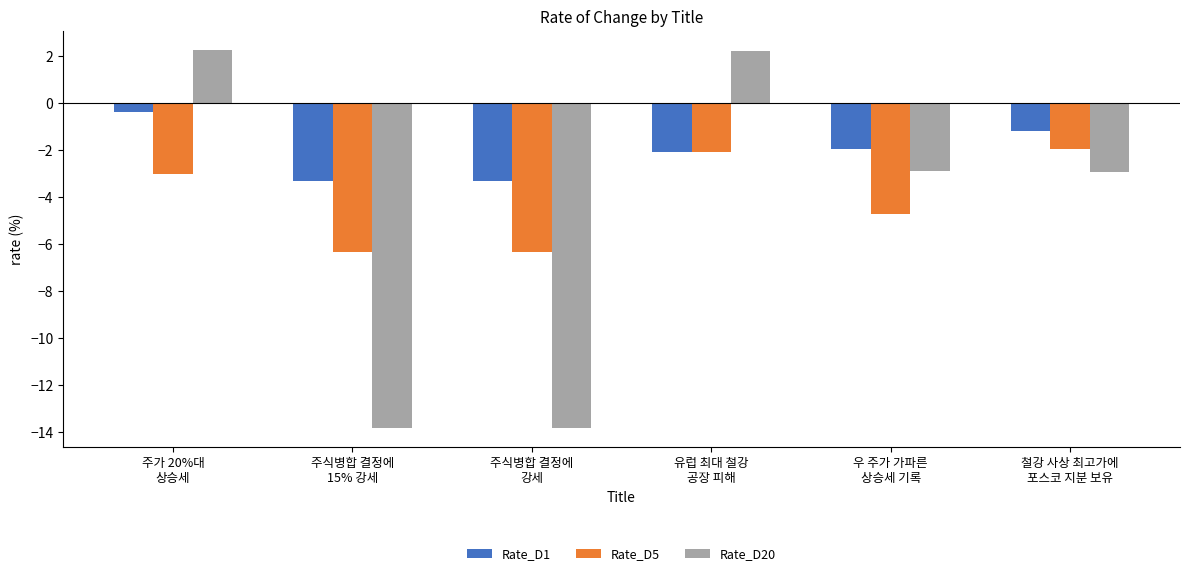

What are all the series names shown in the legend?

Rate_D1, Rate_D5, Rate_D20